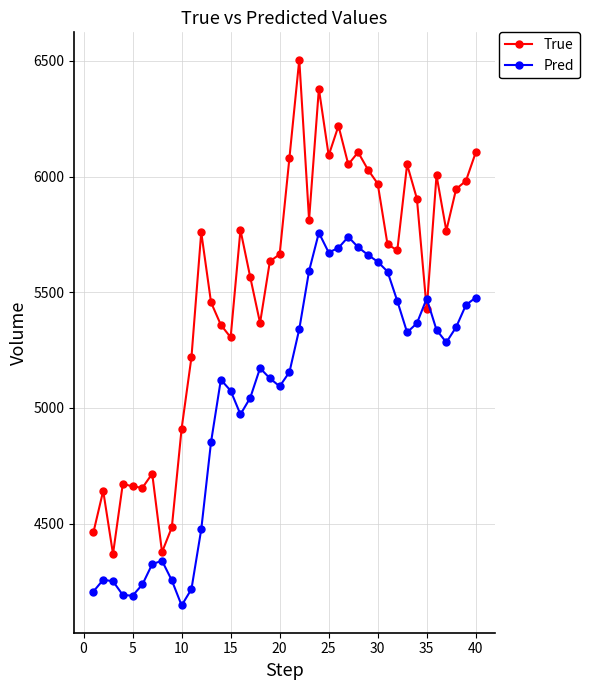

At how many categories does at least one series exceed 5857?

15